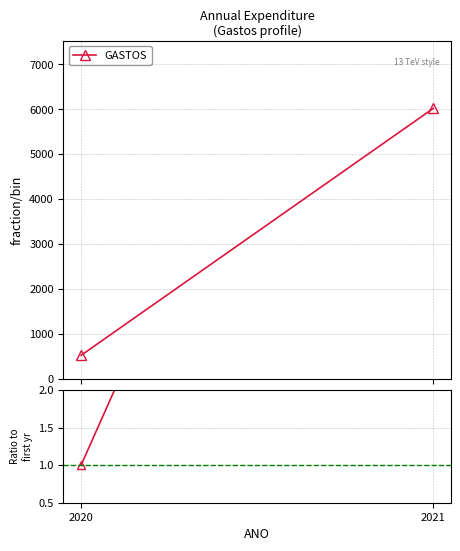

Reading left to right, what are all the values shown in this chart?

2020=1.0	2021=11.5